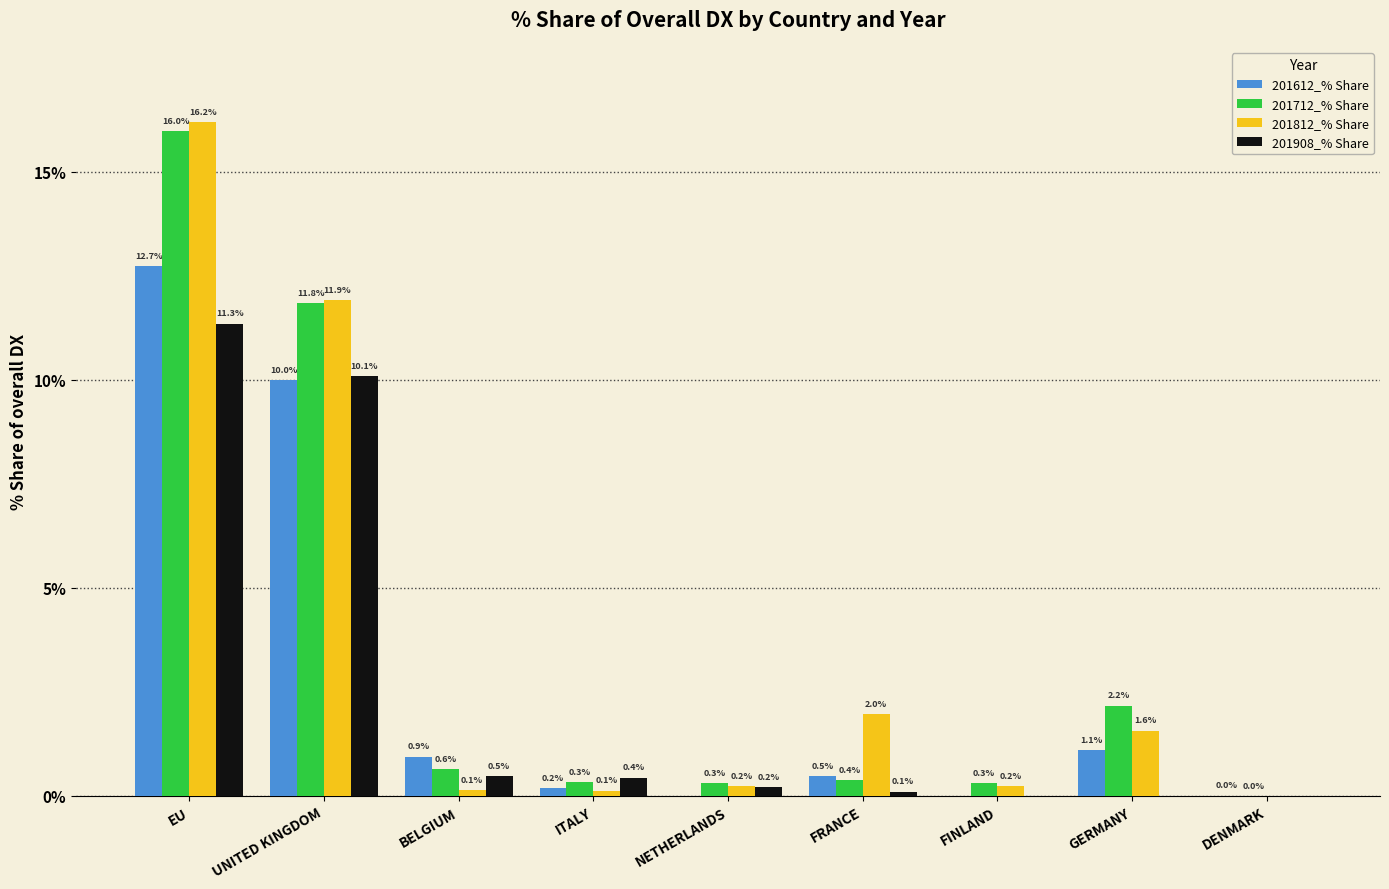

What is the sum of the 201908_% Share values at UNITED KINGDOM and ITALY?

10.5